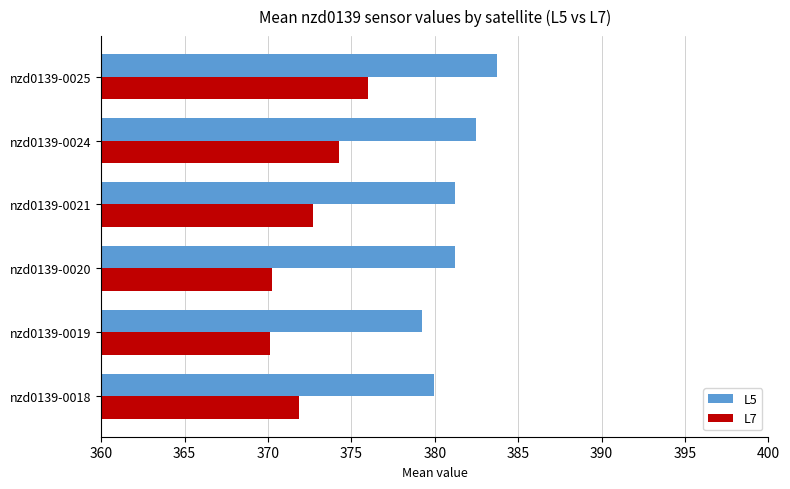

Between nzd0139-0025 and nzd0139-0018, which is larger?

nzd0139-0025